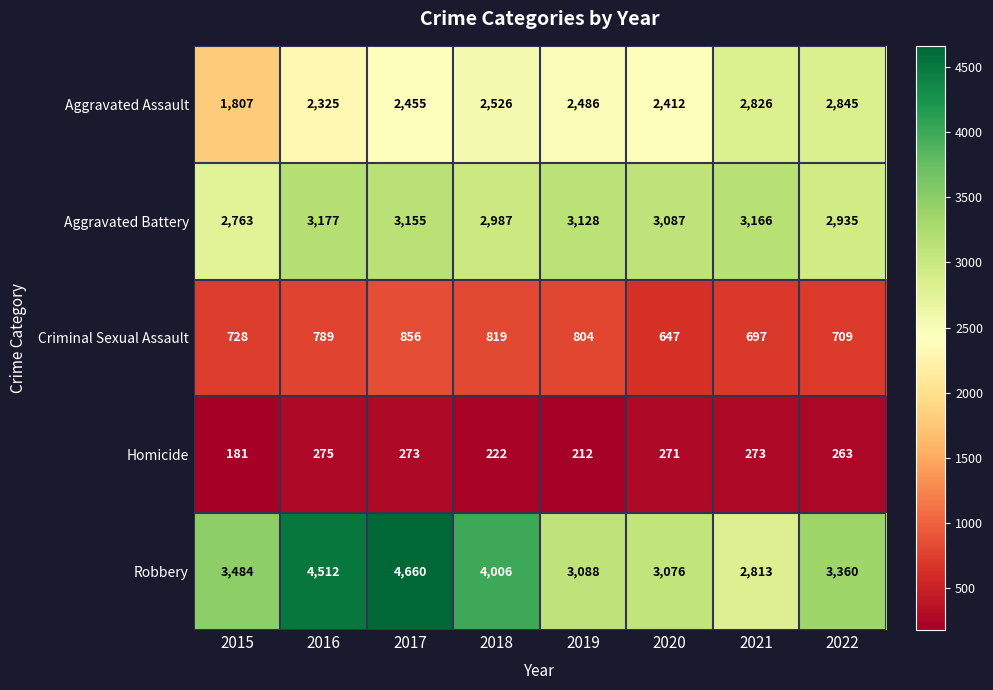

Count the number of data series in this chart.

5